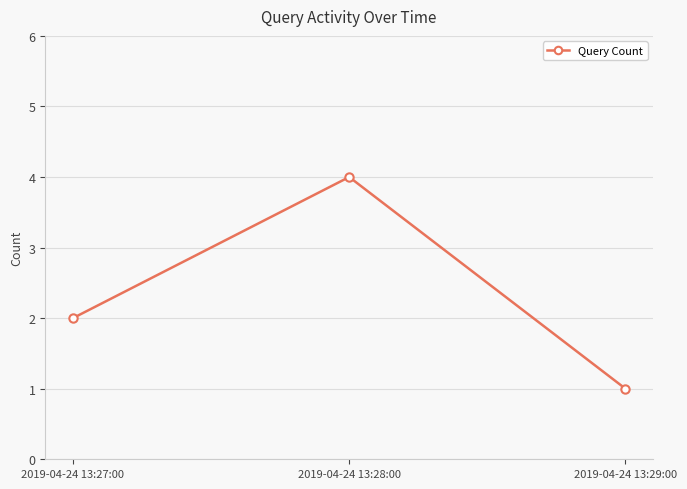

What is the difference between the values at 2019-04-24 13:28:00 and 2019-04-24 13:29:00?

3